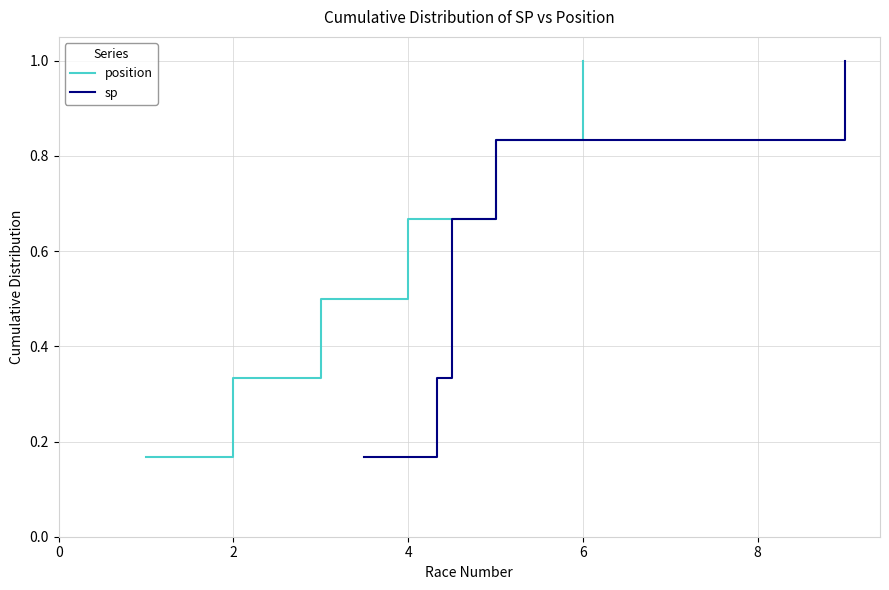

The value of position at 6 is 0.5. True or false?

False